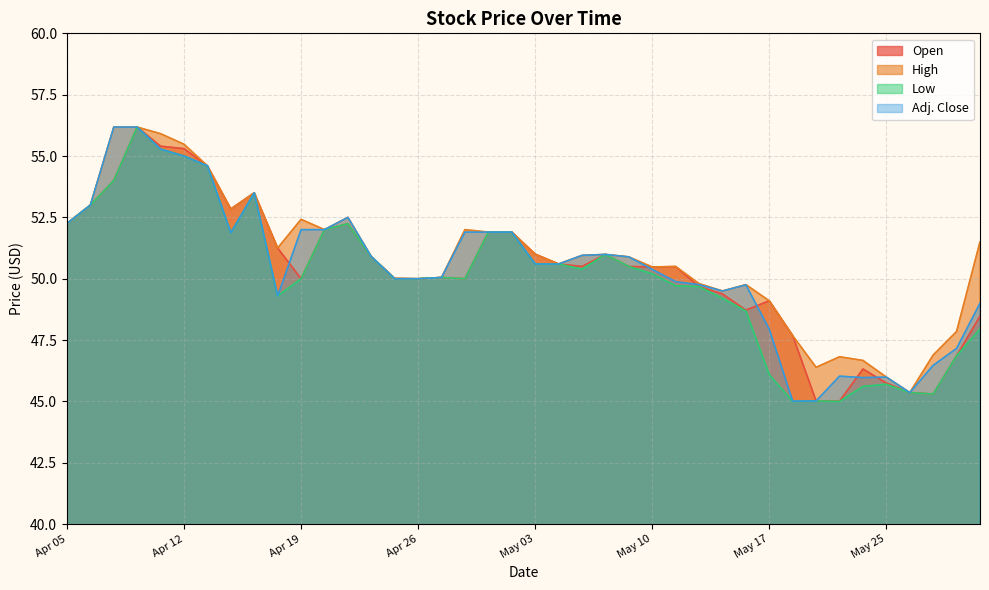

Which series has the largest range (max minus min)?

Low